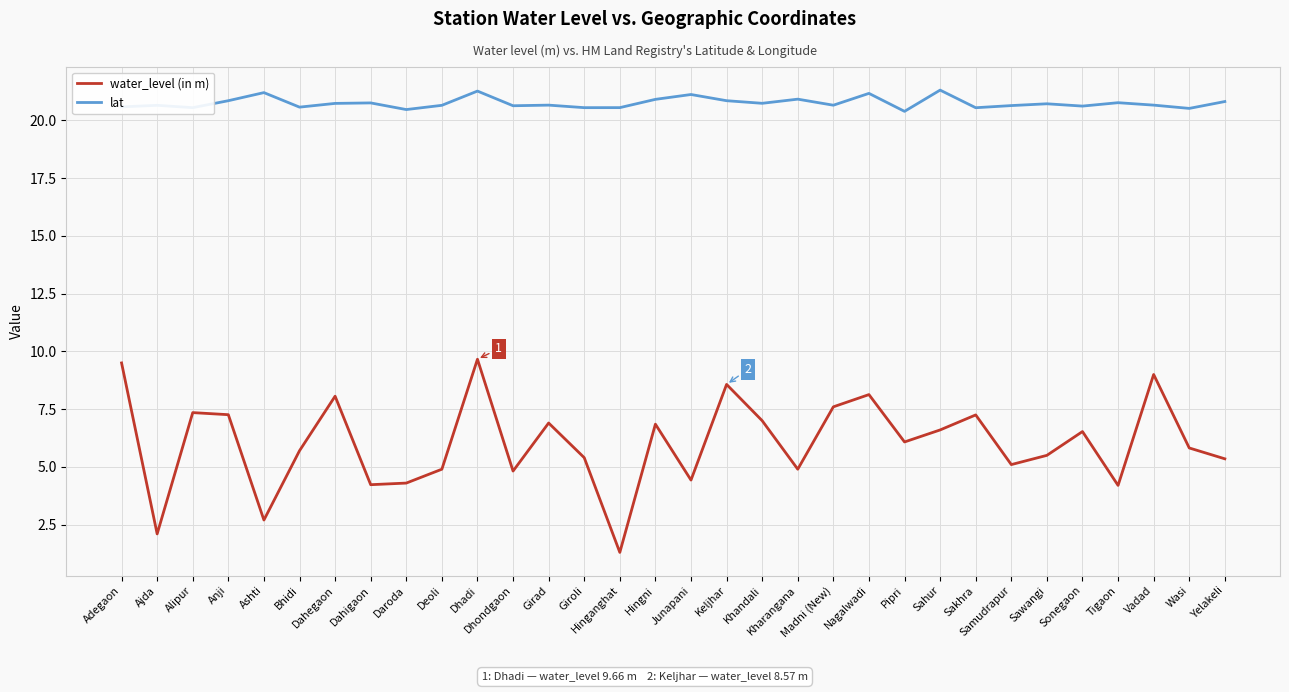

True or false: lat and water_level (in m) intersect in this chart.

False